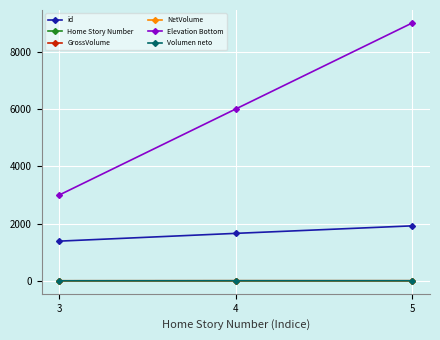

The value of id at 5 is 477.7. True or false?

False